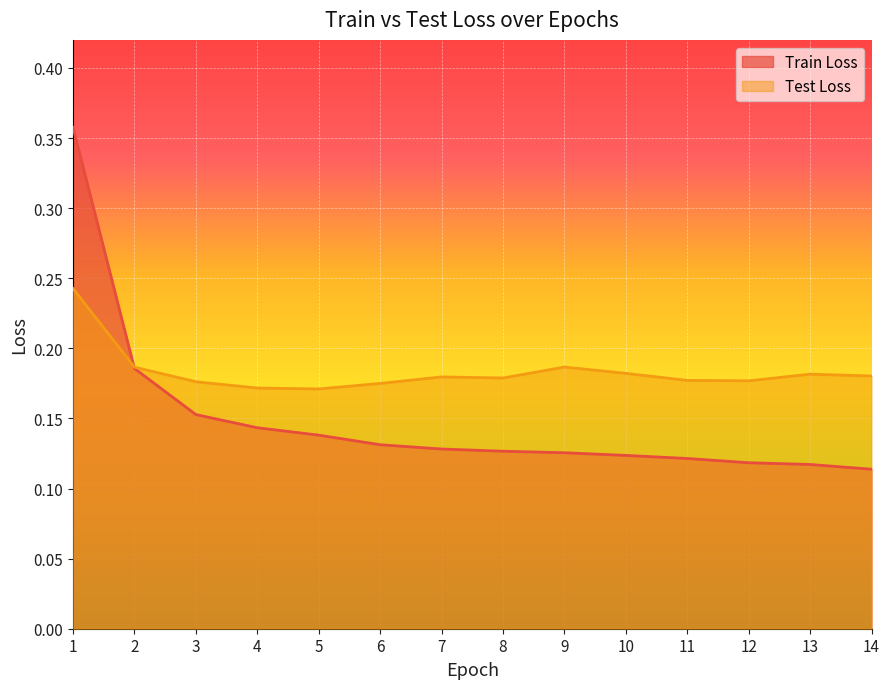

Which label corresponds to the smallest value in the chart?

14